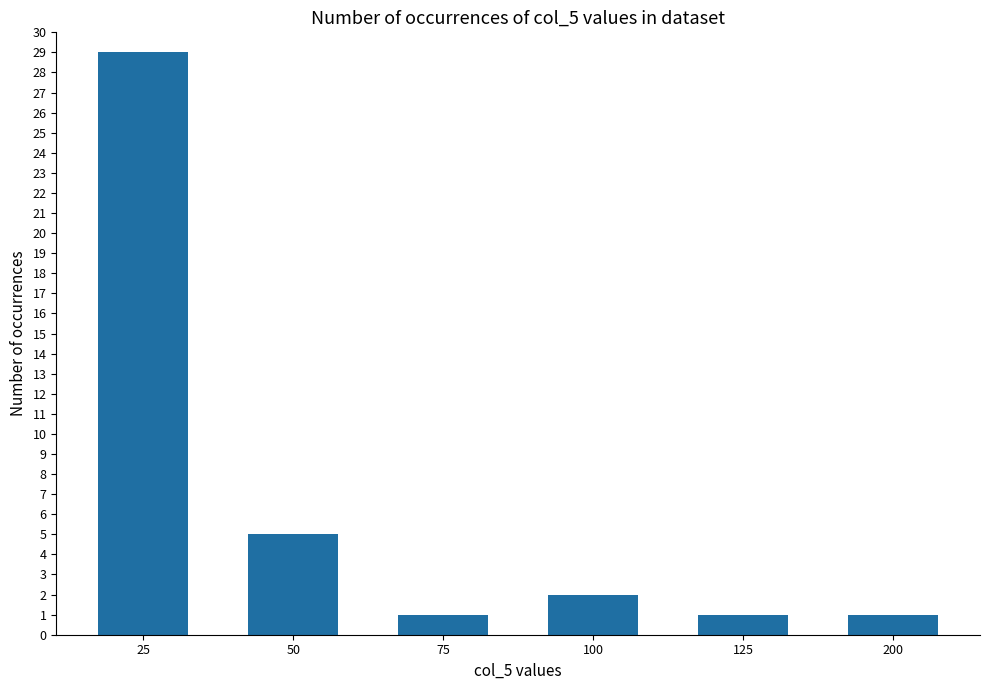

What is the value of the 4th bar from the left?

2